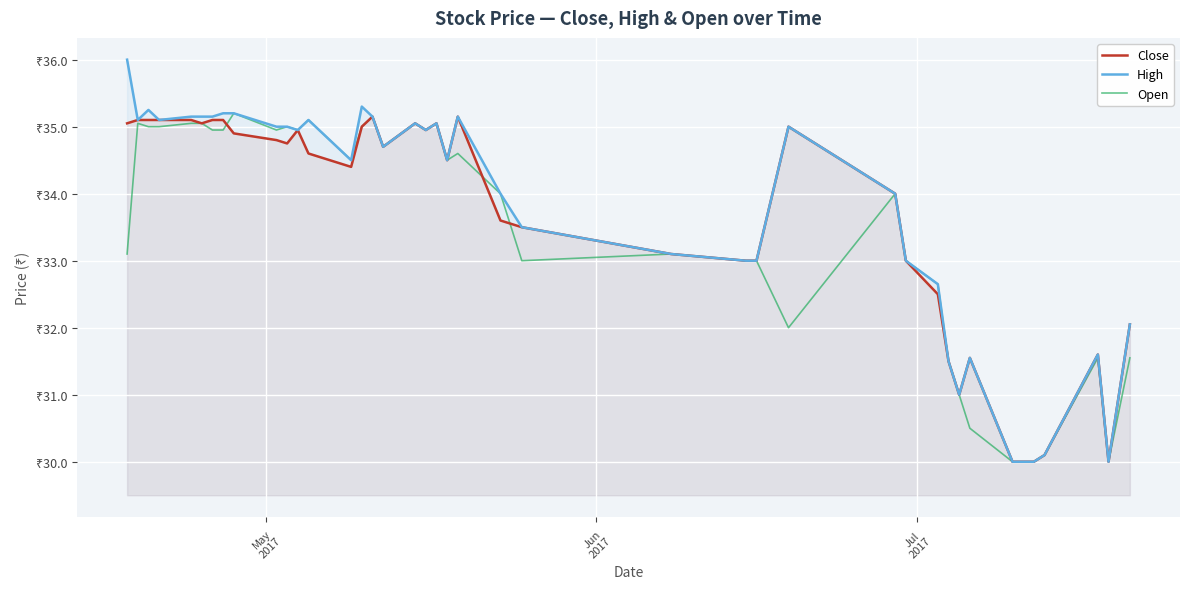

Does the chart display data point markers on the line(s)?

No